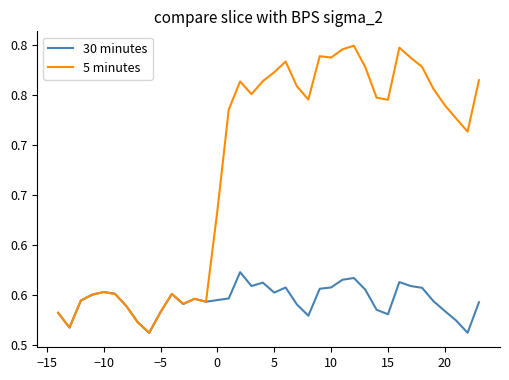

What are all the series names shown in the legend?

30 minutes, 5 minutes